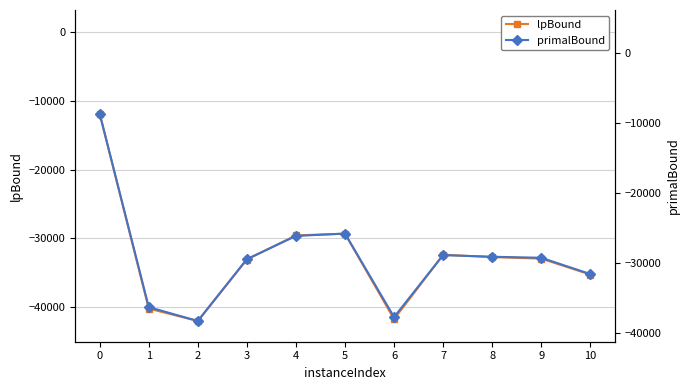

What is the smallest value displayed?

-42012.1